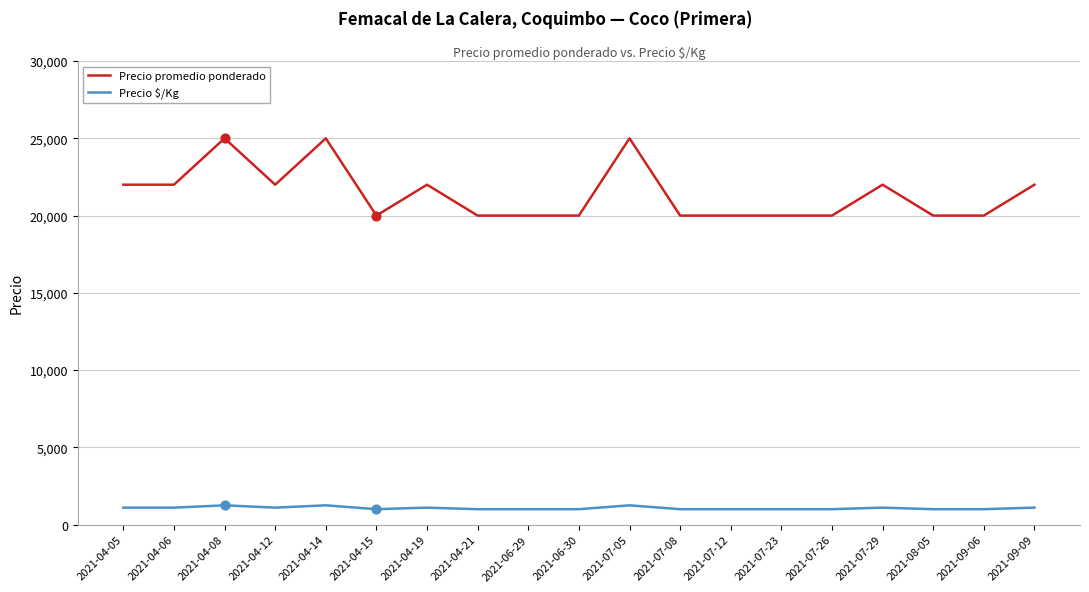

Between 2021-04-14 and 2021-06-30, which series saw the biggest shift?

Precio promedio ponderado